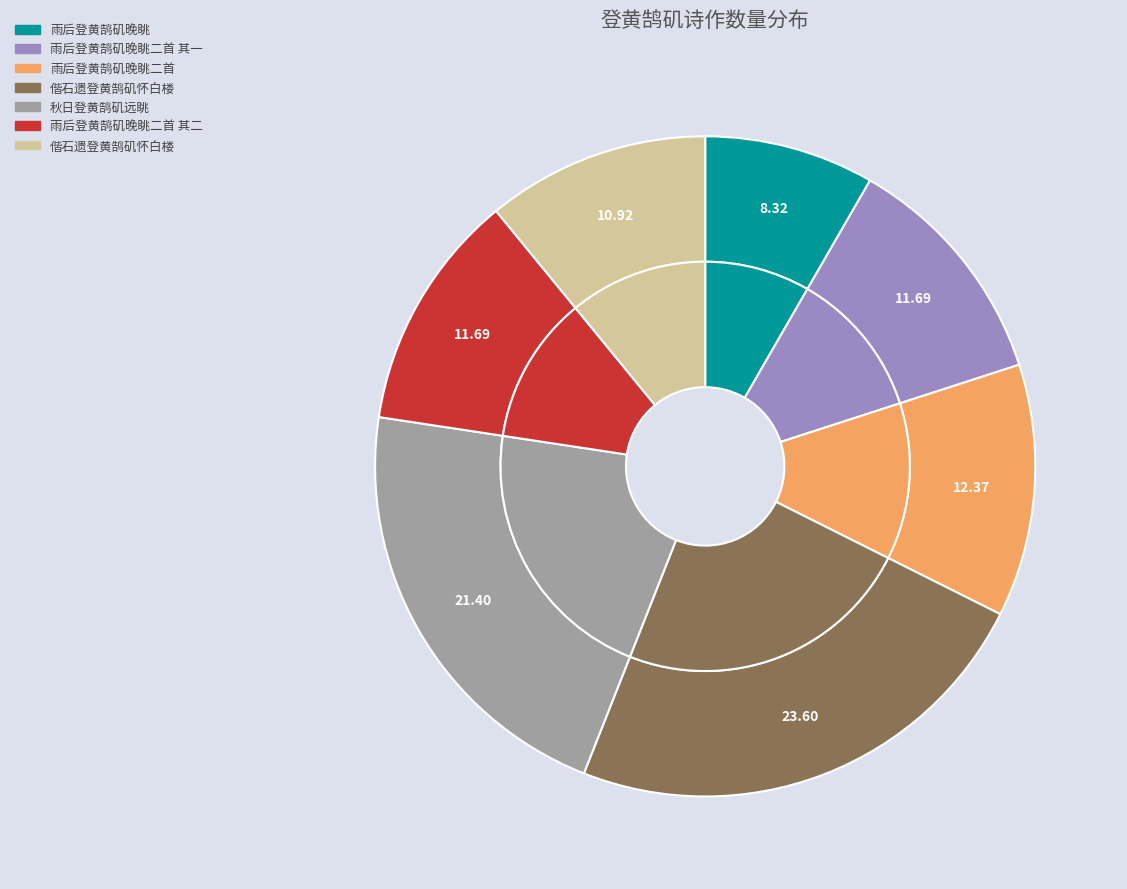

Which category has the biggest portion of the pie?

偕石遗登黄鹄矶怀白楼